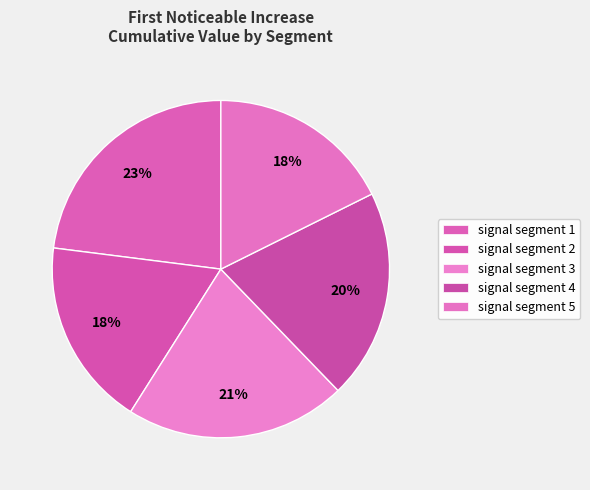

Is signal segment 5 the majority of the pie?

No